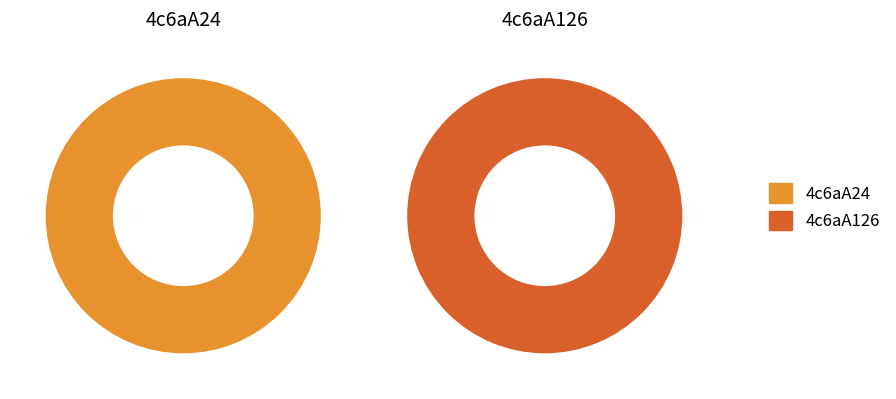

Rank the categories by value from lowest to highest.

4c6aA24, 4c6aA126